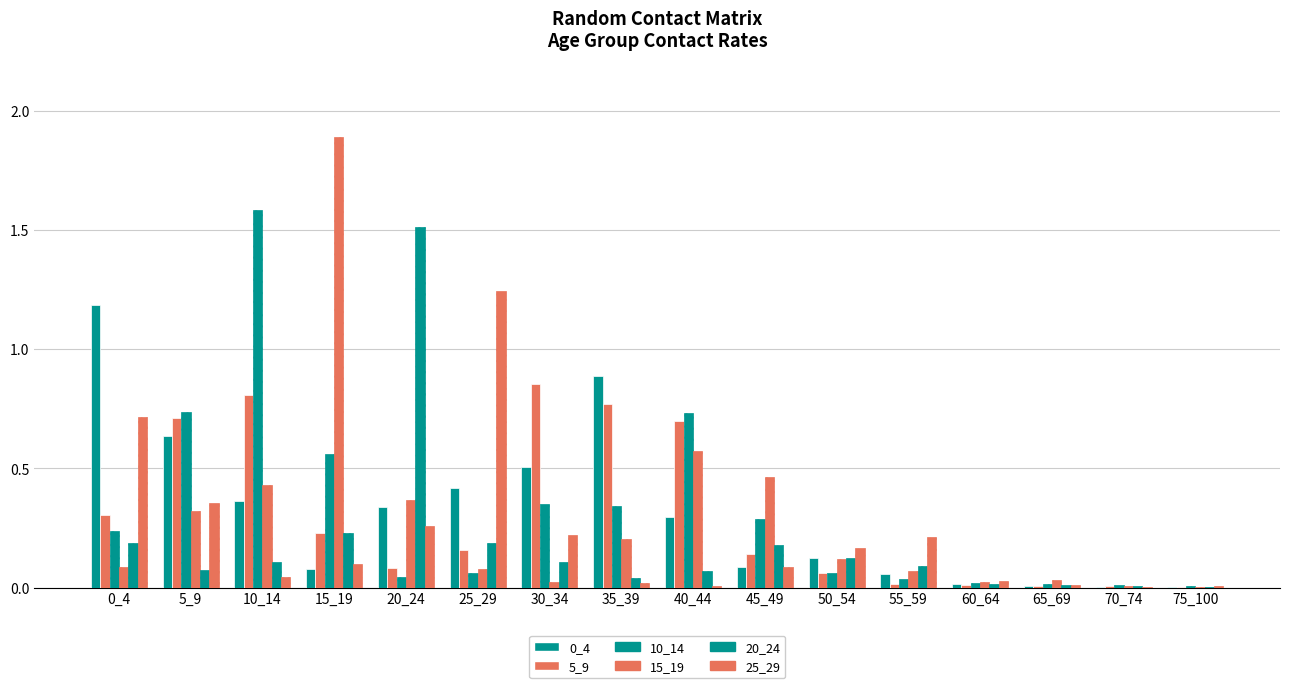

Which series has the largest total across all categories?

10_14